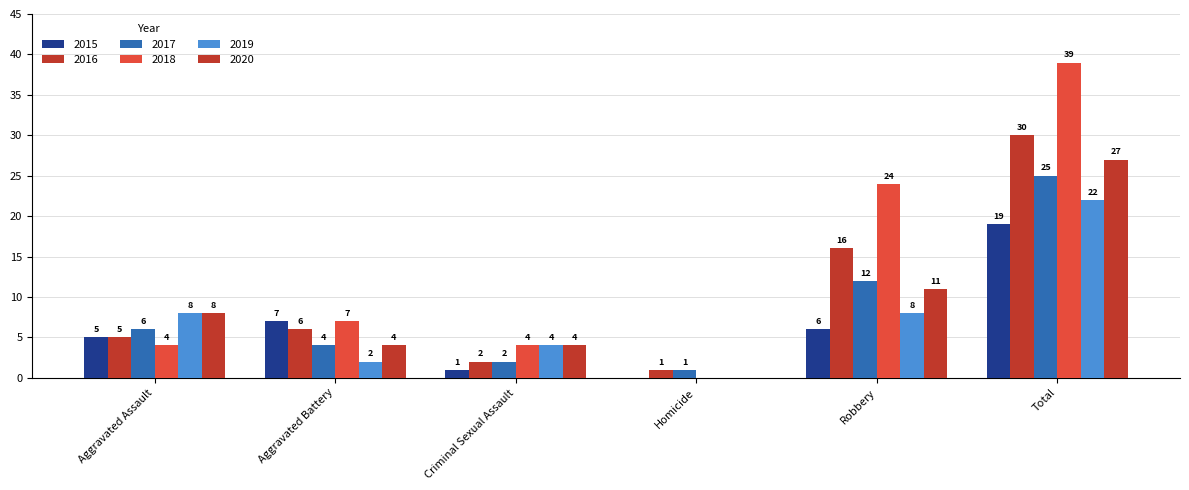

How many groups of bars are there?

6